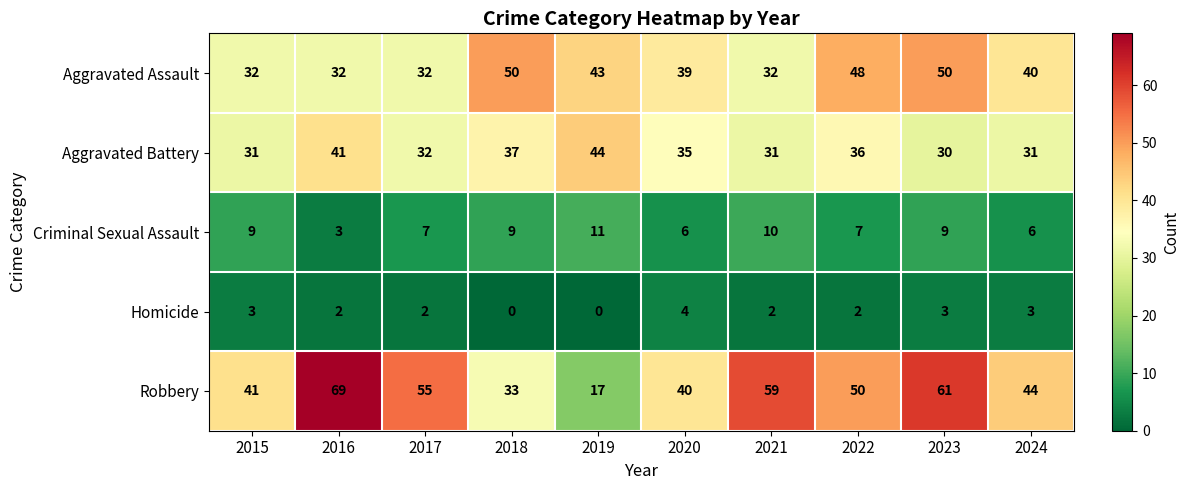

Which category has the highest value across all series?

2016